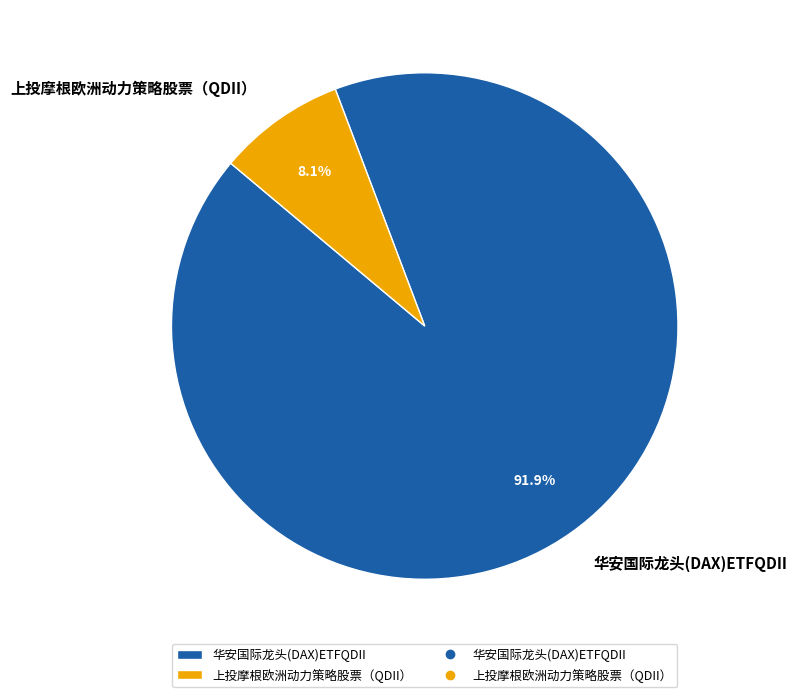

Which category has the smallest portion of the pie?

上投摩根欧洲动力策略股票（QDII）